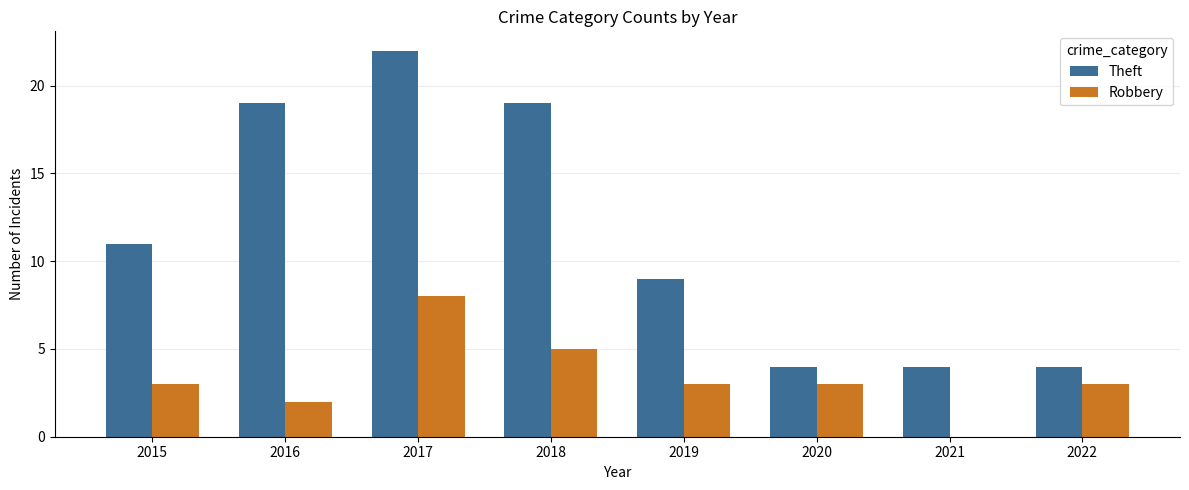

At which label is Theft closest to 13?

2015